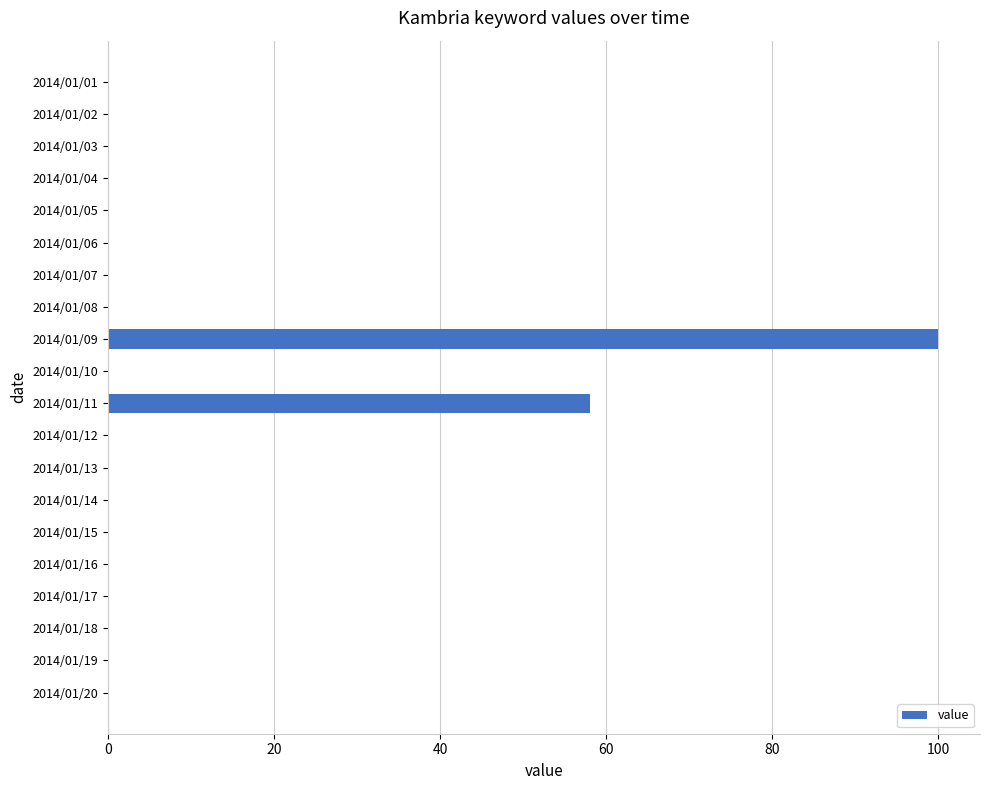

Is it true that the value at 2014/01/13 is 0?

True